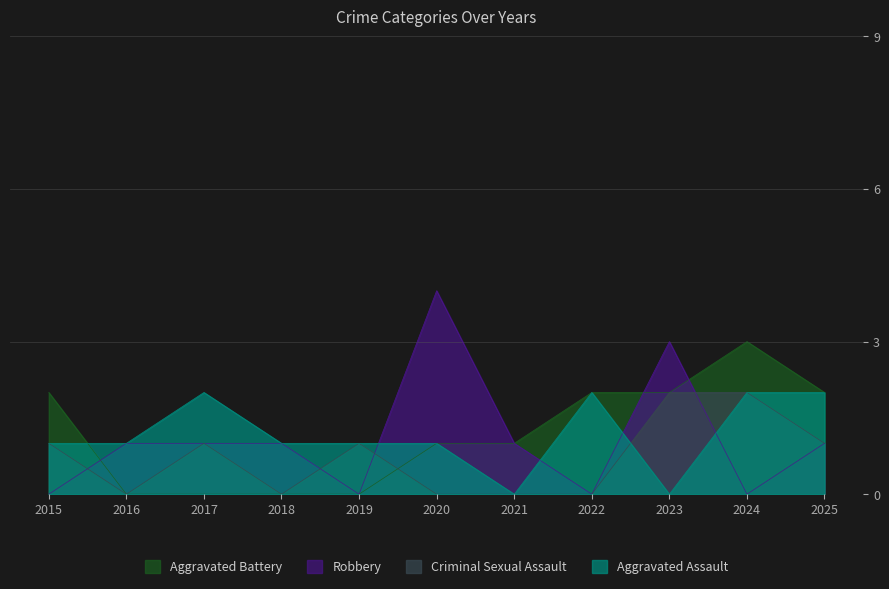

Is the value of Aggravated Battery at 2025 greater than the value of Criminal Sexual Assault at 2016?

Yes